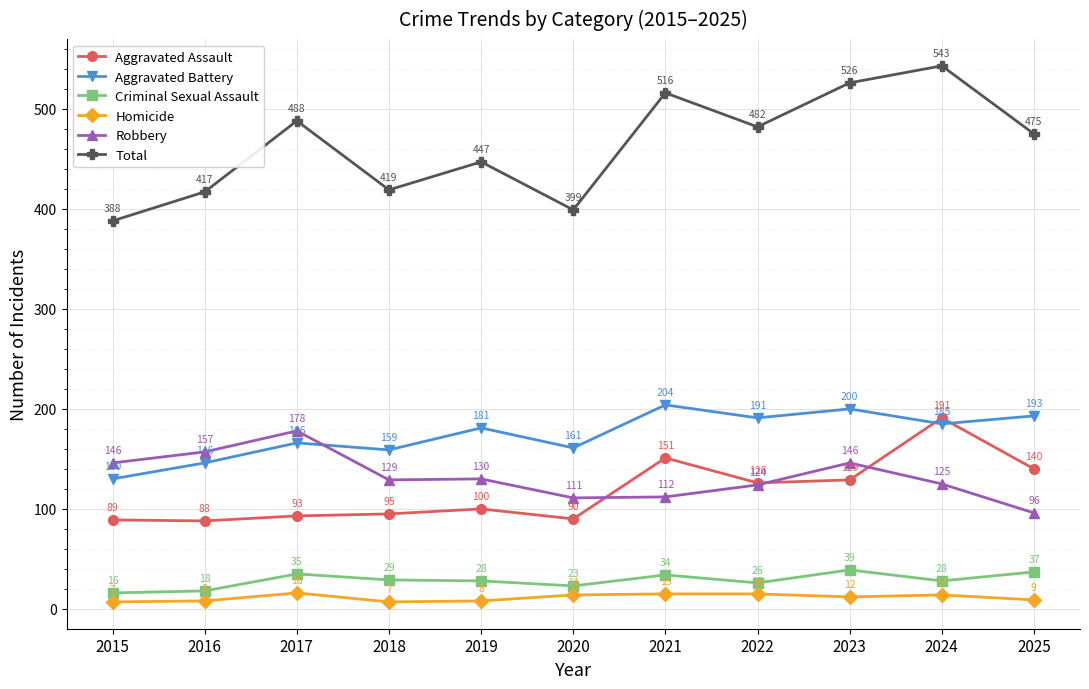

Which series has the largest range (max minus min)?

Total